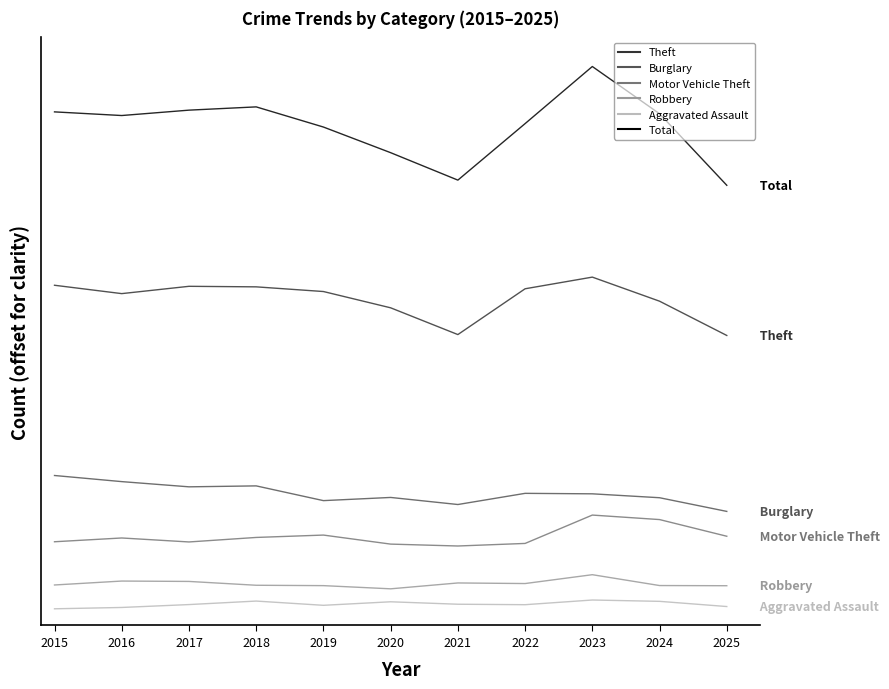

Is it true that Burglary equals 158.5 at 2025?

True